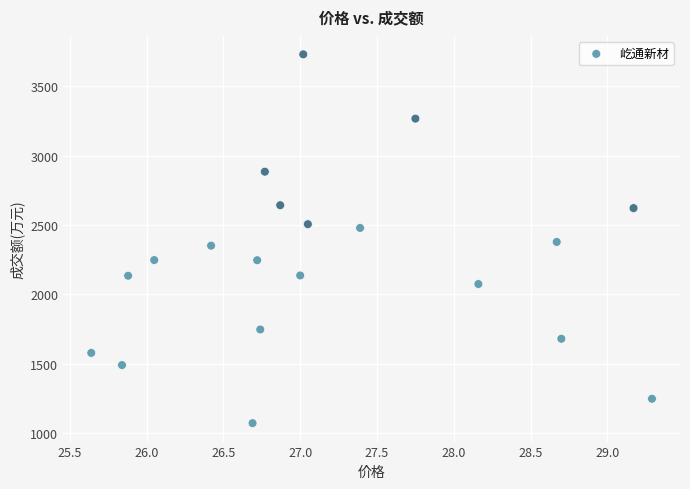

What is the range of Y values (max minus min)?

2662